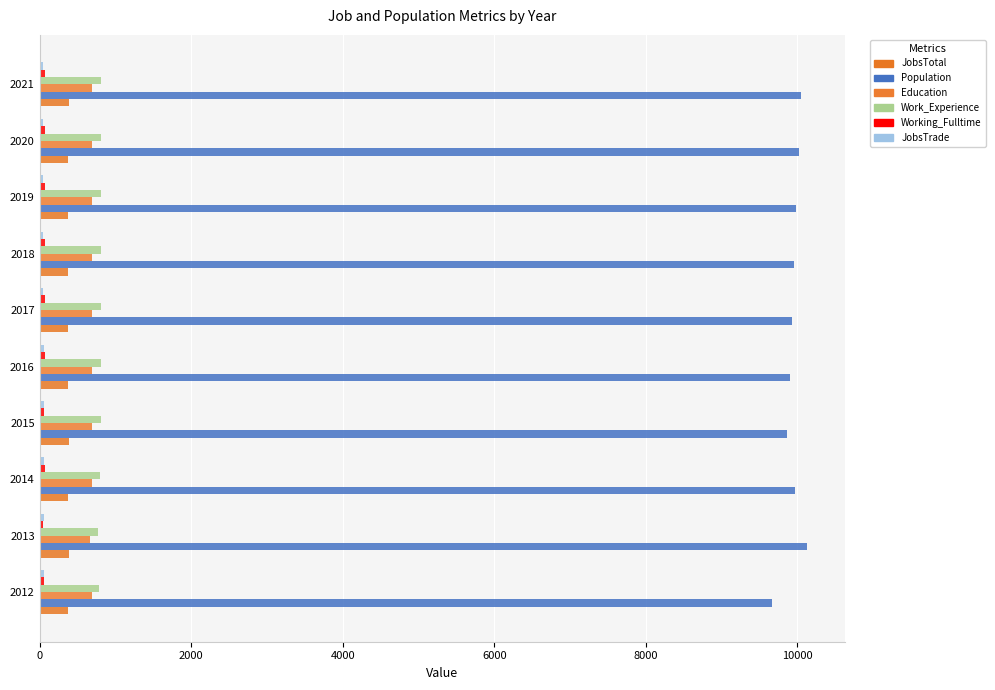

How many values in the Work_Experience series are below 810?

5